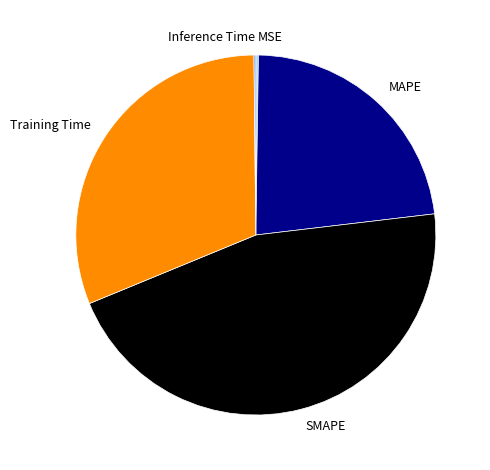

True or false: SMAPE accounts for 46% of the total.

True